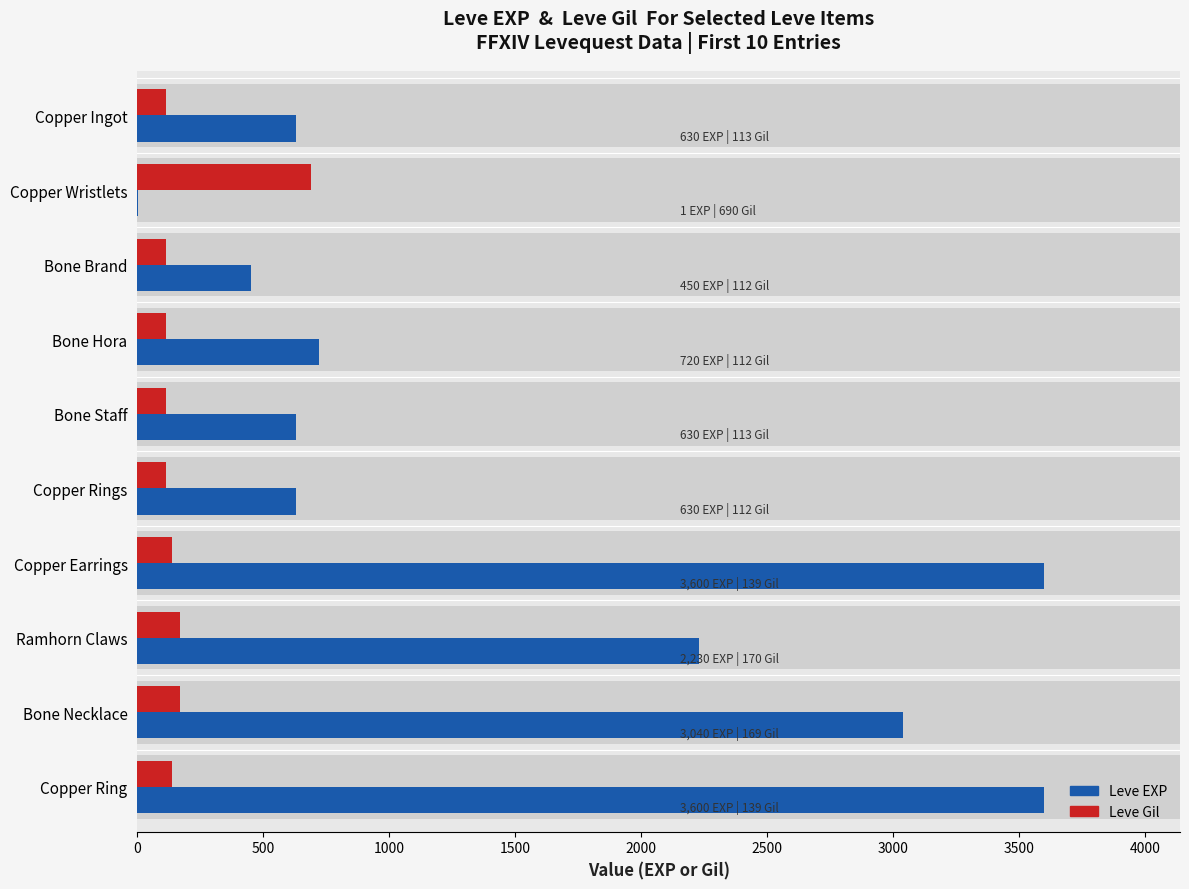

What is the difference between the maximum and minimum values in the Leve EXP series?

3599